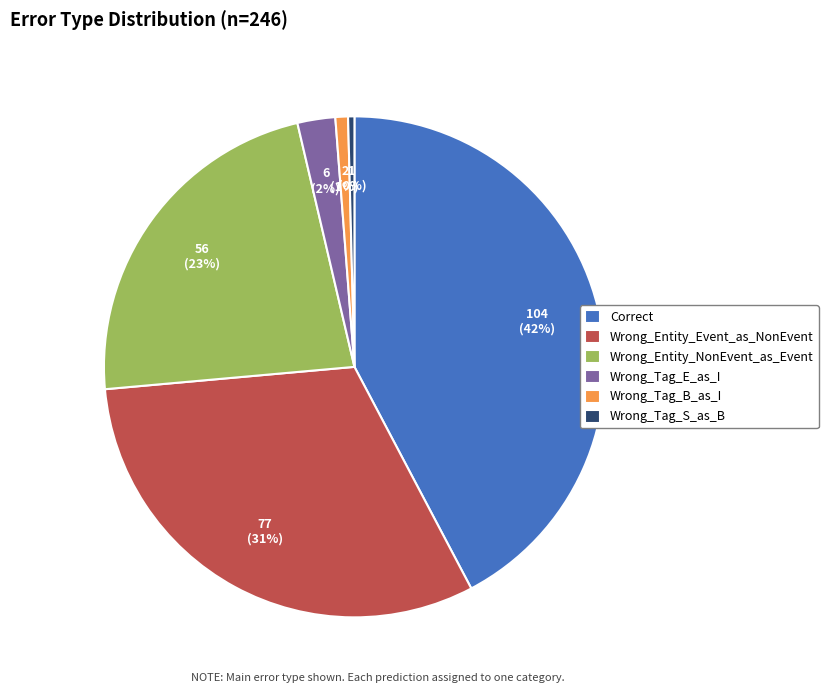

Is it true that Wrong_Tag_B_as_I is 10% of the pie?

False